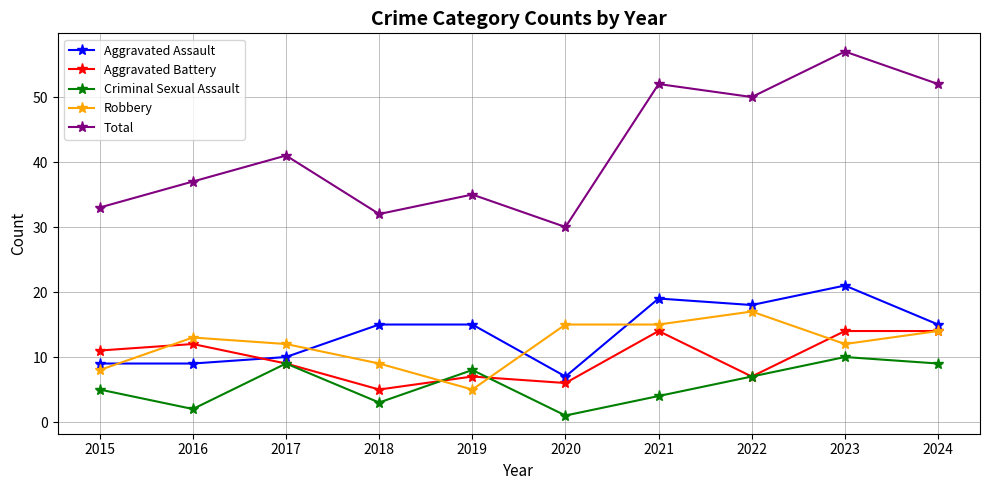

Where is the first local minimum for Criminal Sexual Assault?

2016